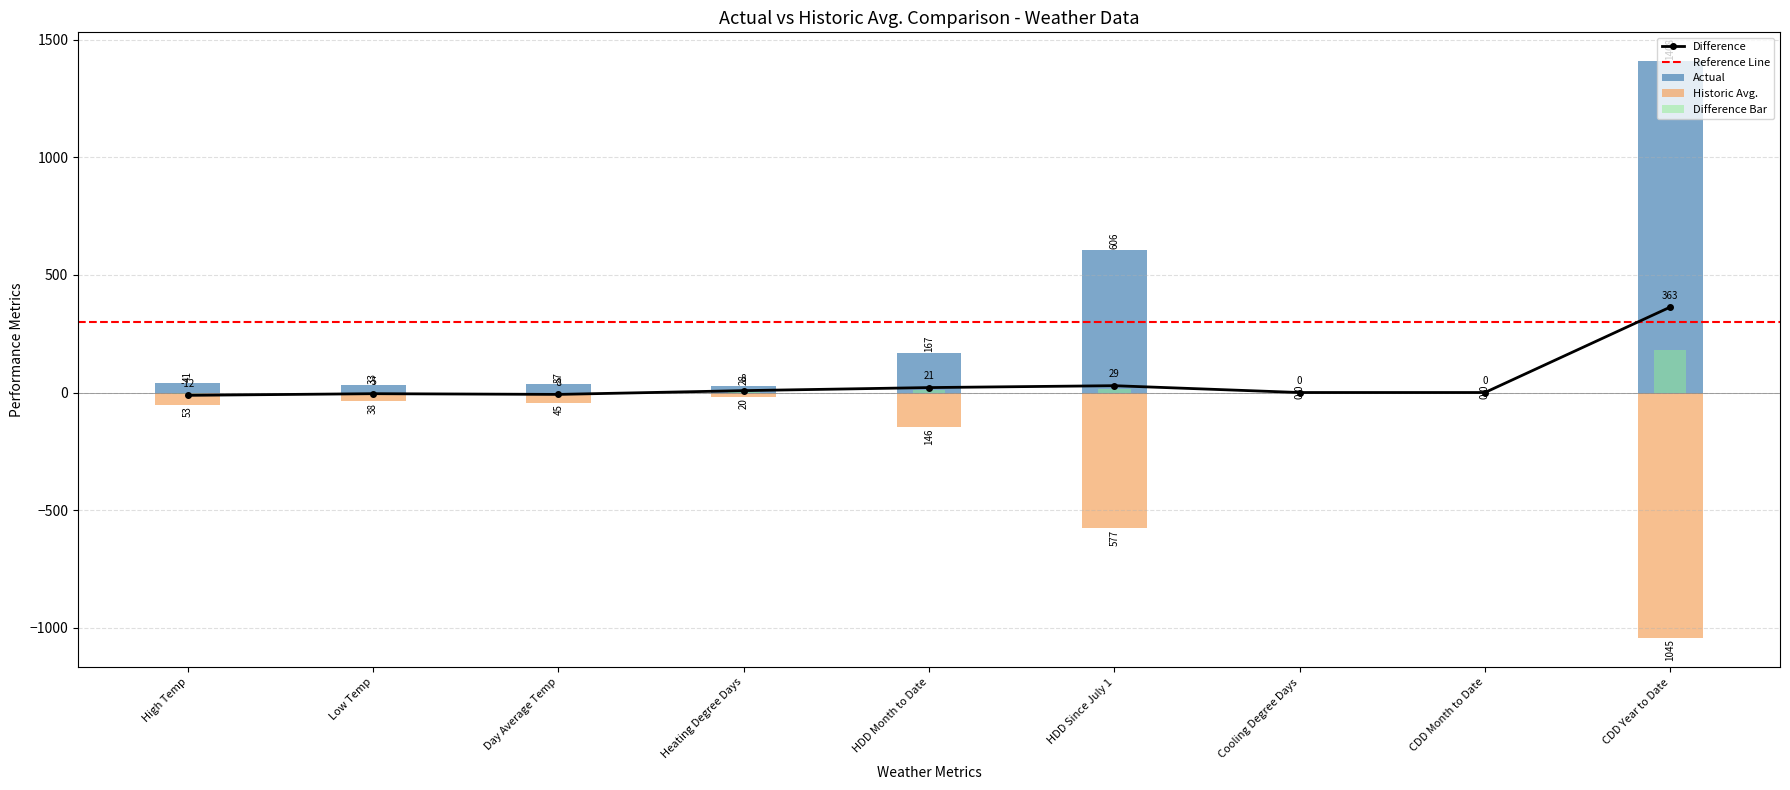

What is the label of the 1st bar from the right?

CDD Year to Date